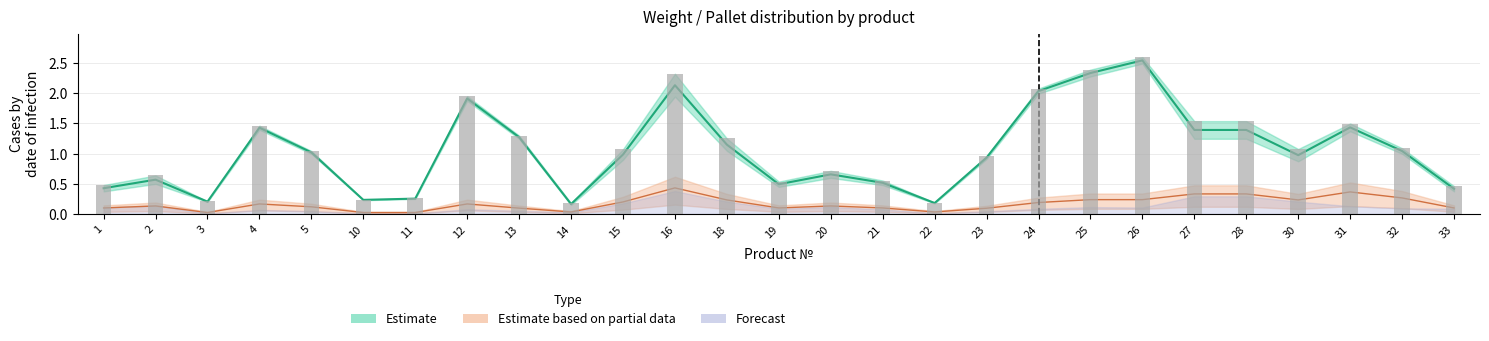

How many values in the вес брутто кг series are below 1?

12